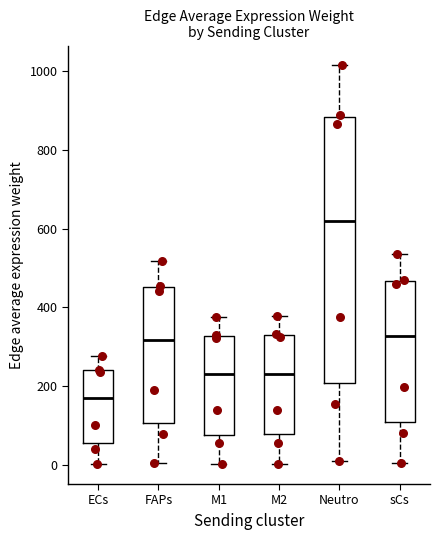

Where does the lower whisker of the box for M2 end on the y-axis? The values are not printed on the chart, so give them approximately, as read against the axis.

0